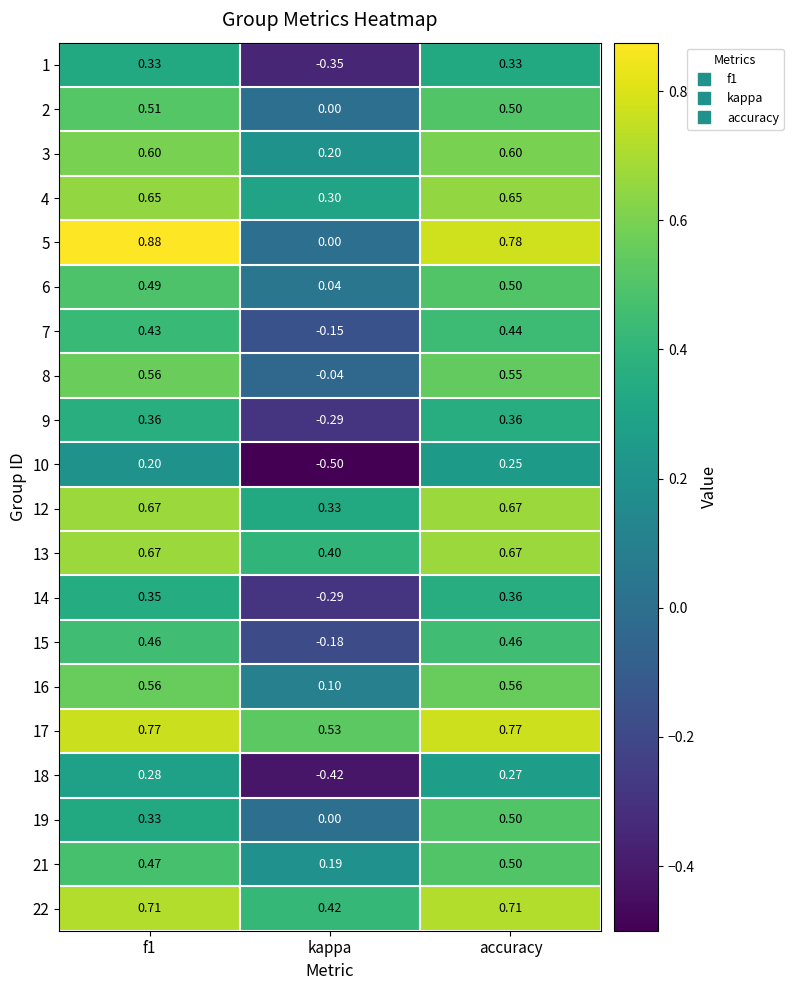

How many series are shown in this chart?

20